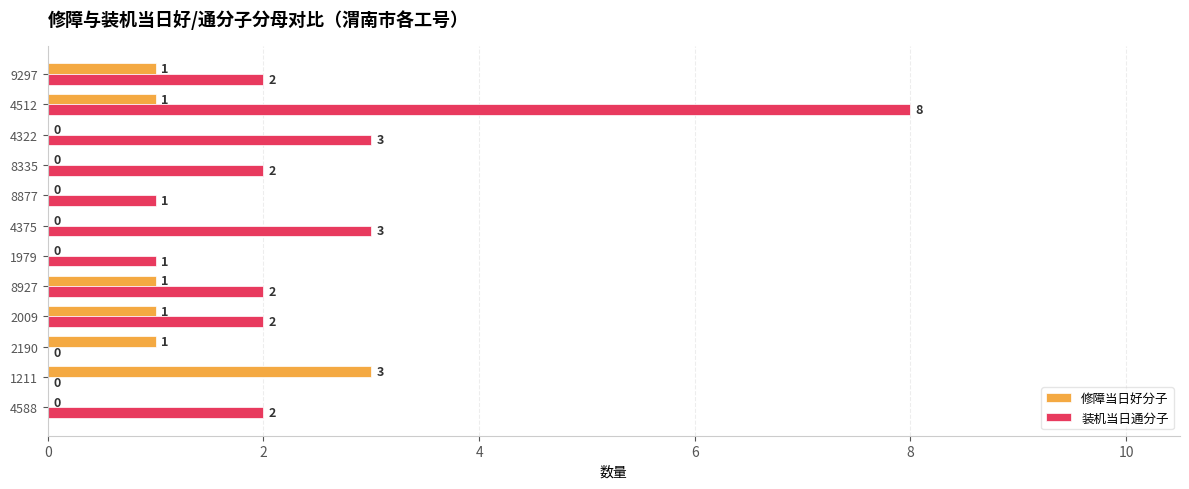

What is the sum of all 修障当日好分子 values?

8